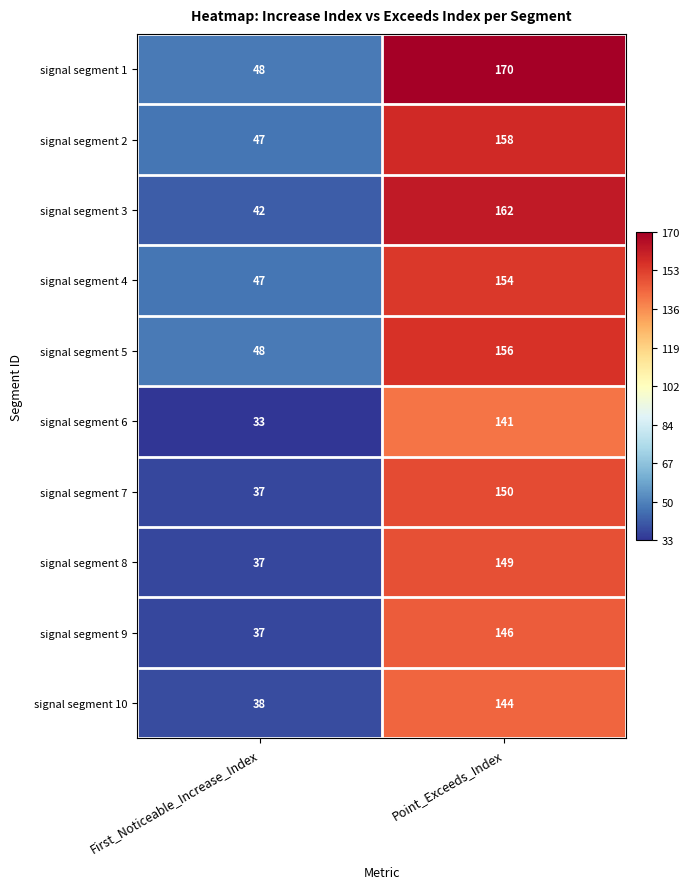

What value does the signal segment 9 series have at Point_Exceeds_Index, to the nearest 5?

145